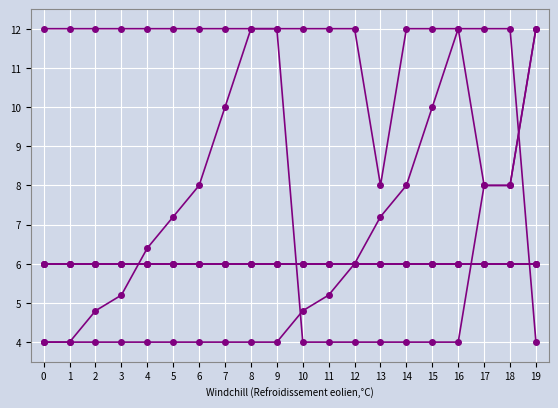

Does the chart have visible grid lines?

Yes